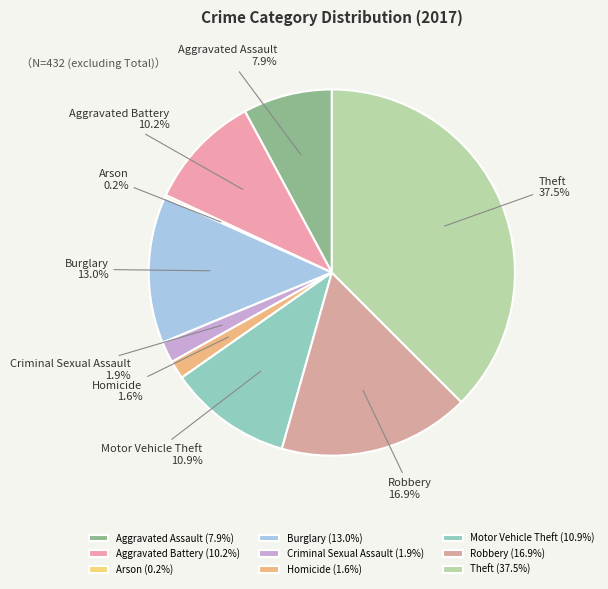

What is the ratio of the value at Burglary to the value at Robbery?

0.8